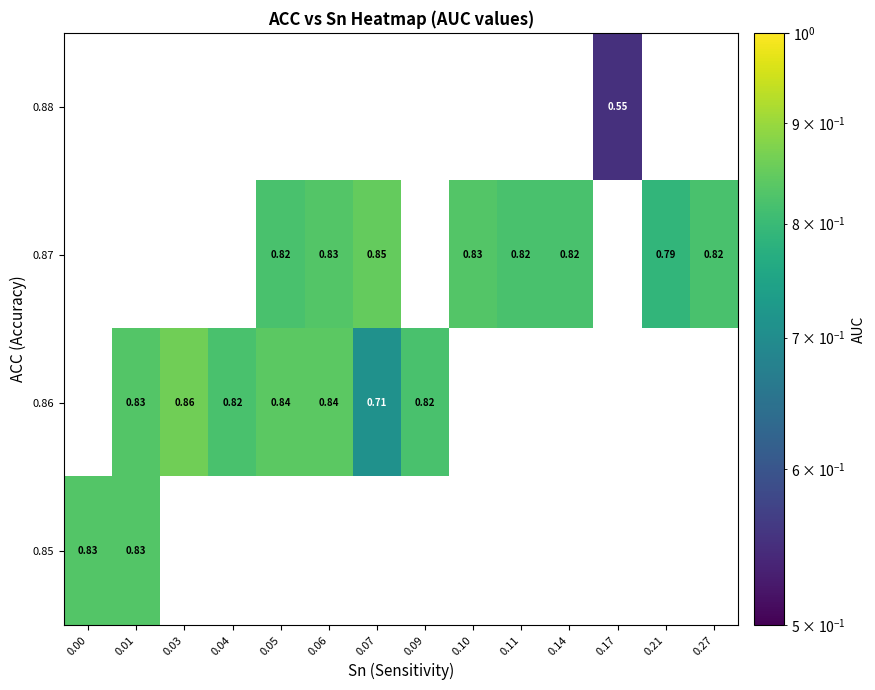

Reading right to left, transcribe all the data shown in this chart.

row_0: 0.27=0.0	0.21=0.0	0.17=0.6	0.14=0.0	0.11=0.0	0.10=0.0	0.09=0.0	0.07=0.0	0.06=0.0	0.05=0.0	0.04=0.0	0.03=0.0	0.01=0.0	0.00=0.0
row_1: 0.27=0.8	0.21=0.8	0.17=0.0	0.14=0.8	0.11=0.8	0.10=0.8	0.09=0.0	0.07=0.8	0.06=0.8	0.05=0.8	0.04=0.0	0.03=0.0	0.01=0.0	0.00=0.0
row_2: 0.27=0.0	0.21=0.0	0.17=0.0	0.14=0.0	0.11=0.0	0.10=0.0	0.09=0.8	0.07=0.7	0.06=0.8	0.05=0.8	0.04=0.8	0.03=0.9	0.01=0.8	0.00=0.0
row_3: 0.27=0.0	0.21=0.0	0.17=0.0	0.14=0.0	0.11=0.0	0.10=0.0	0.09=0.0	0.07=0.0	0.06=0.0	0.05=0.0	0.04=0.0	0.03=0.0	0.01=0.8	0.00=0.8